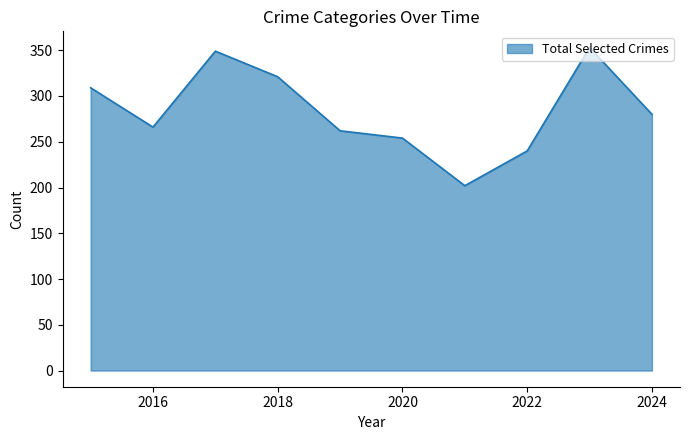

What is the greatest value displayed?

353